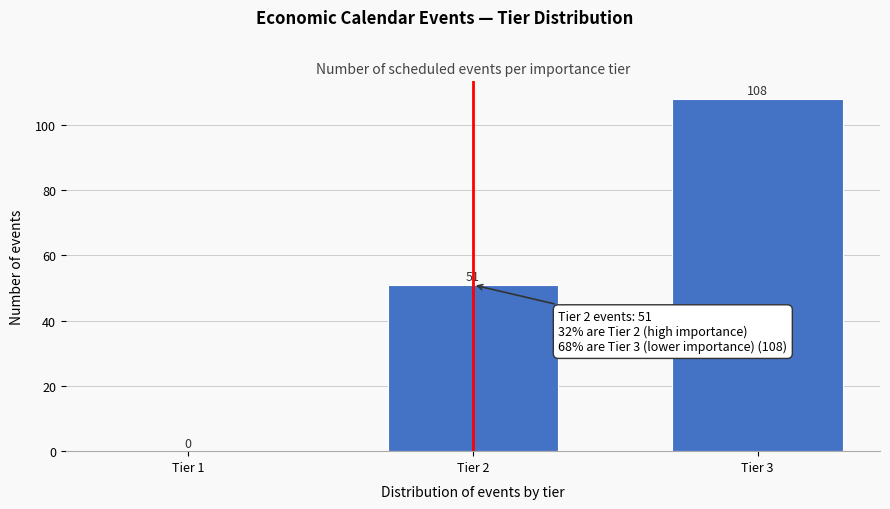

Reading right to left, list all the values displayed in this chart.

Tier 3=108	Tier 2=51	Tier 1=0